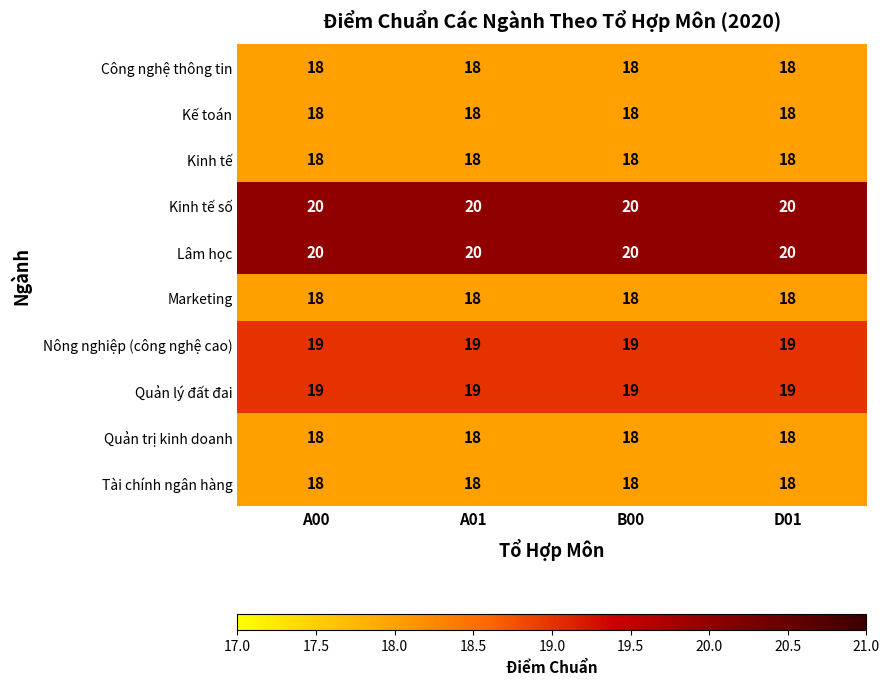

What is the sum of the Kế toán values at B00 and A01?

36